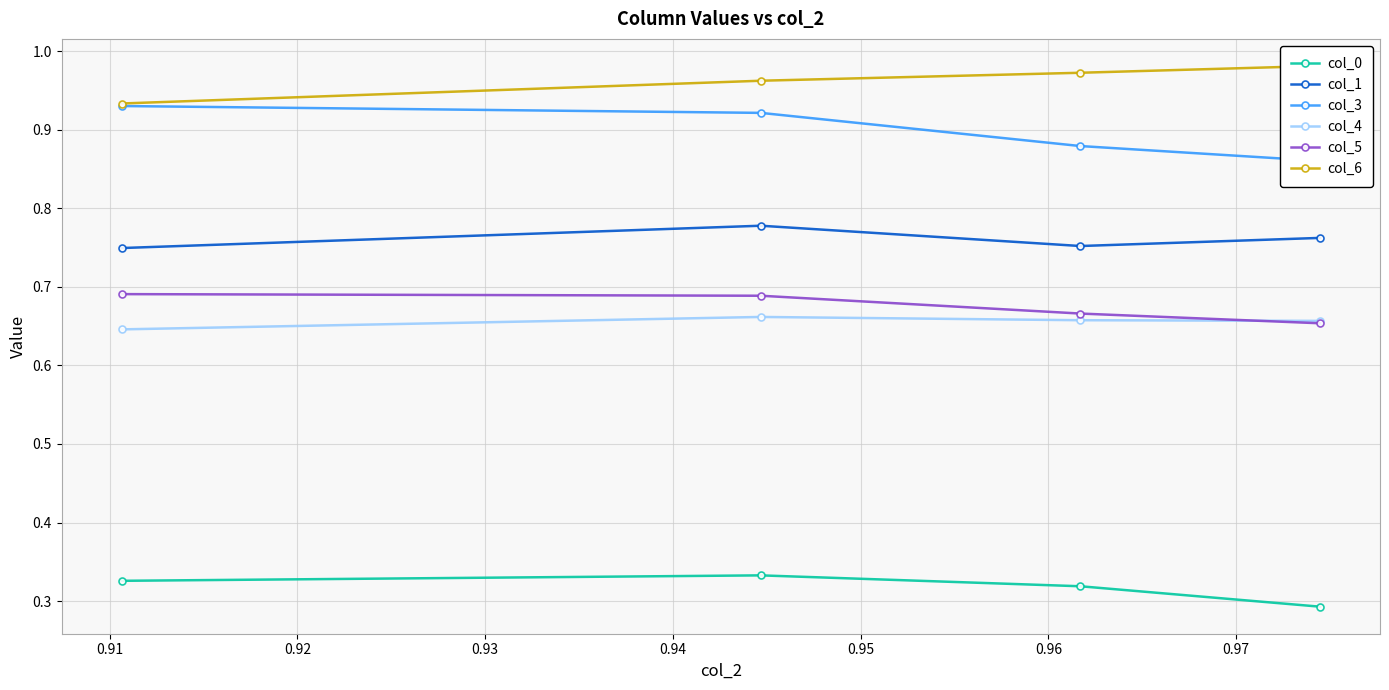

Count the col_1 values in the range 0 to 1.

4